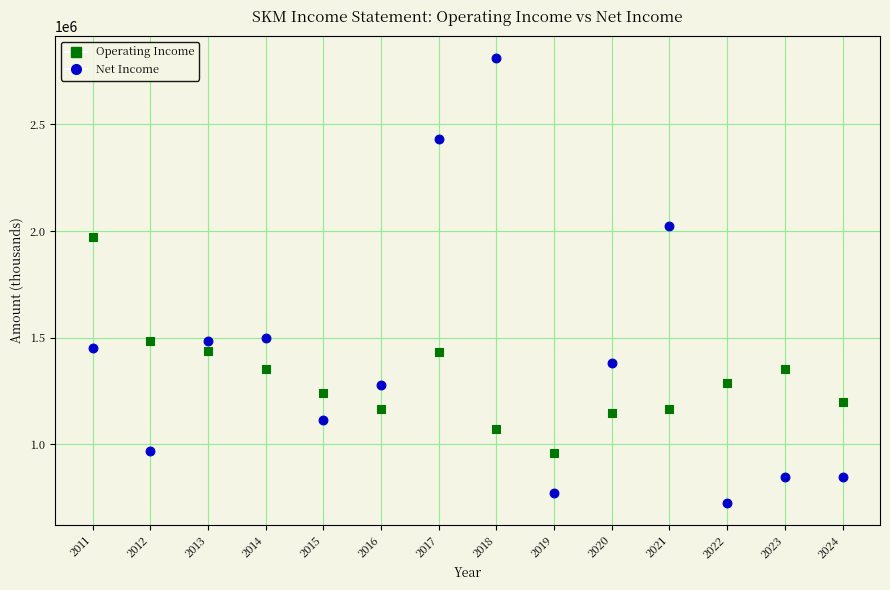

Across all data points, what is the range of Y values (max minus min)?

2084200